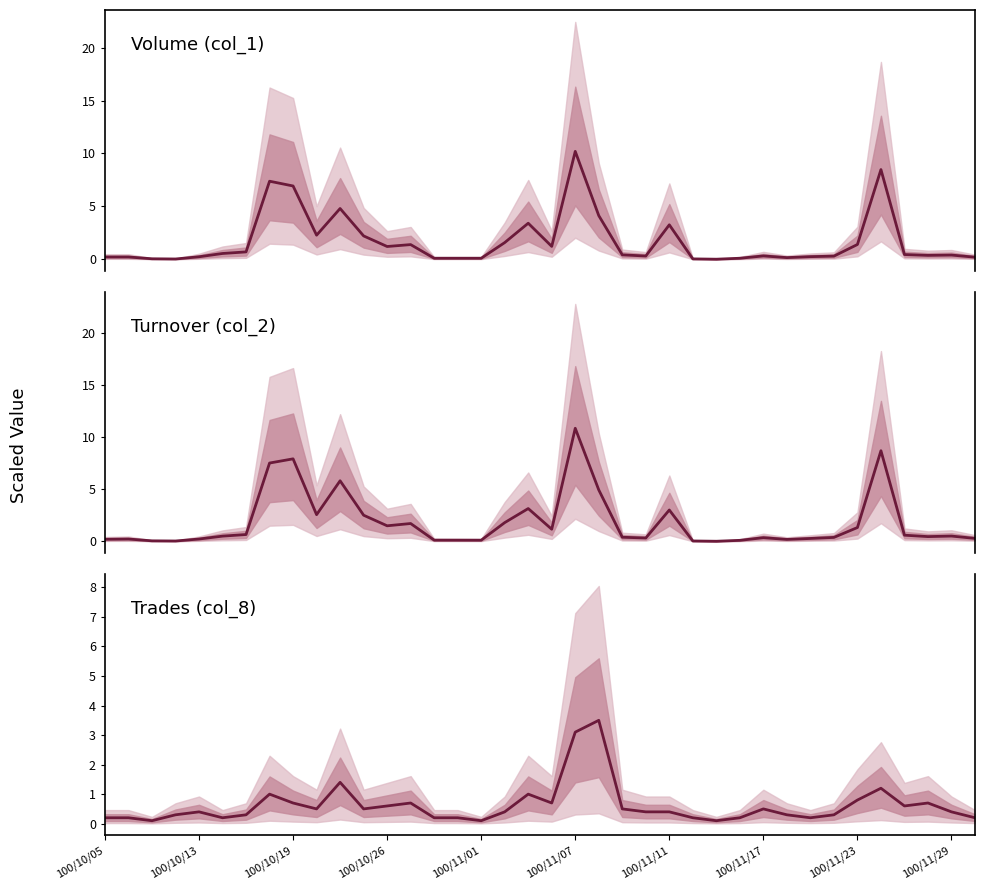

Is it true that Trades (col_8) equals 0.2 at 25?

True